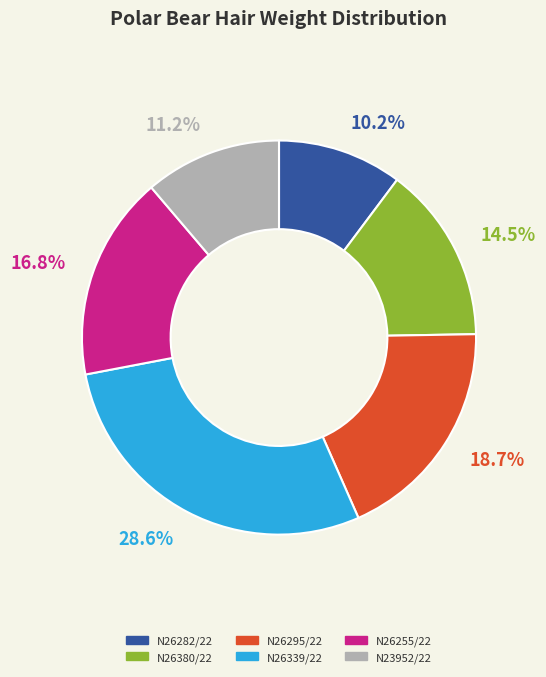

Combined, do N26380/22 and N23952/22 account for over 50%?

No